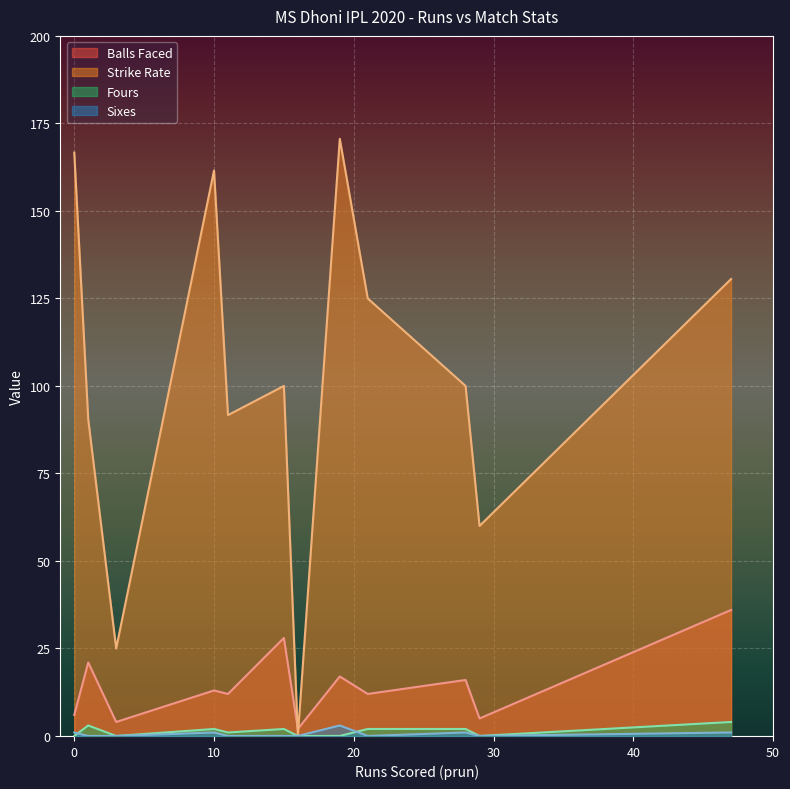

Reading left to right, extract all data points from this chart.

pball: 6.0	21.0	4.0	13.0	12.0	28.0	2.0	17.0	12.0	16.0	5.0	36.0
pstrikerate: 166.7	90.5	25.0	161.5	91.7	100.0	0.0	170.6	125.0	100.0	60.0	130.6
pfour: 0.0	3.0	0.0	2.0	1.0	2.0	0.0	0.0	2.0	2.0	0.0	4.0
psix: 1.0	0.0	0.0	1.0	0.0	0.0	0.0	3.0	0.0	1.0	0.0	1.0